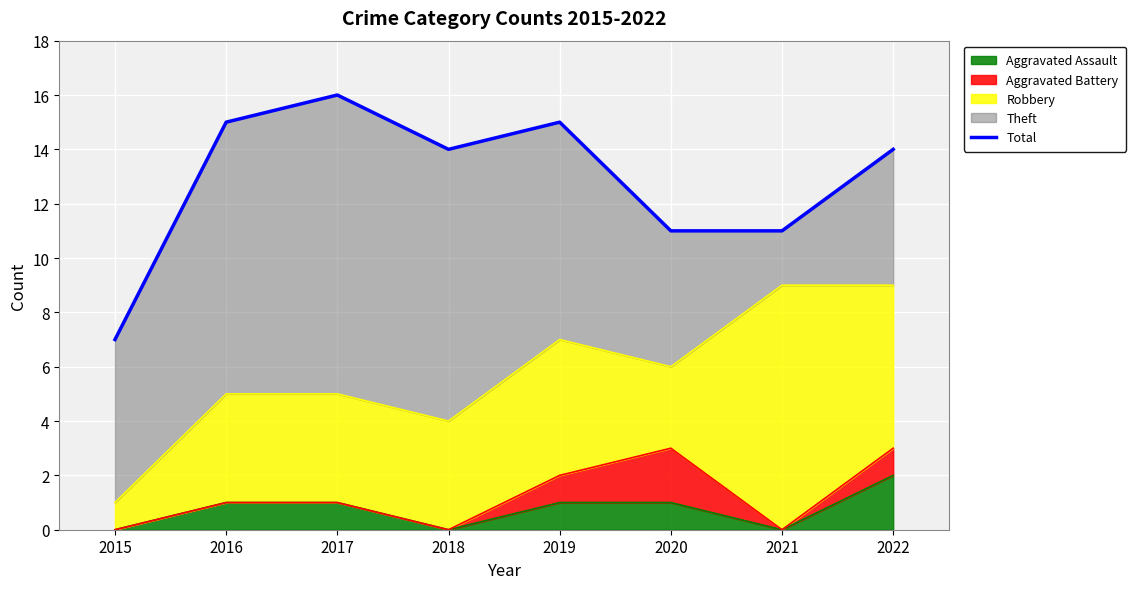

How many lines are shown in the chart?

1